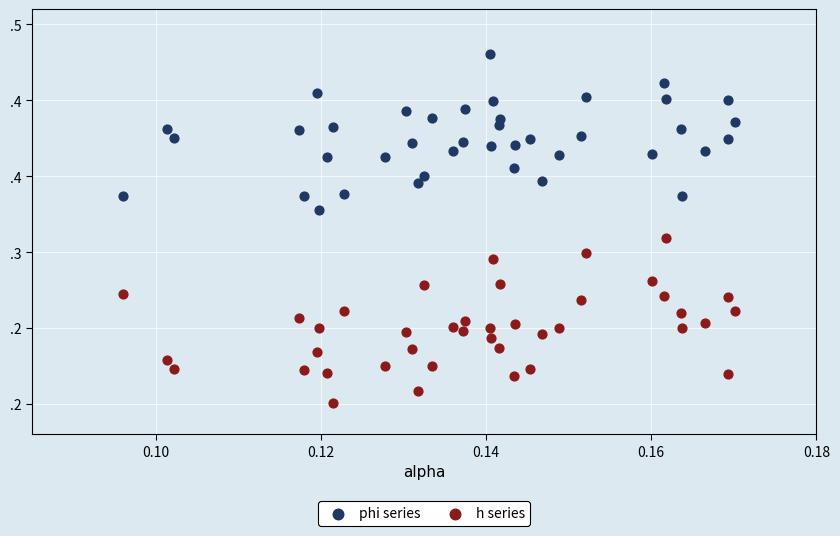

What are all the series names shown in the legend?

phi series, h series